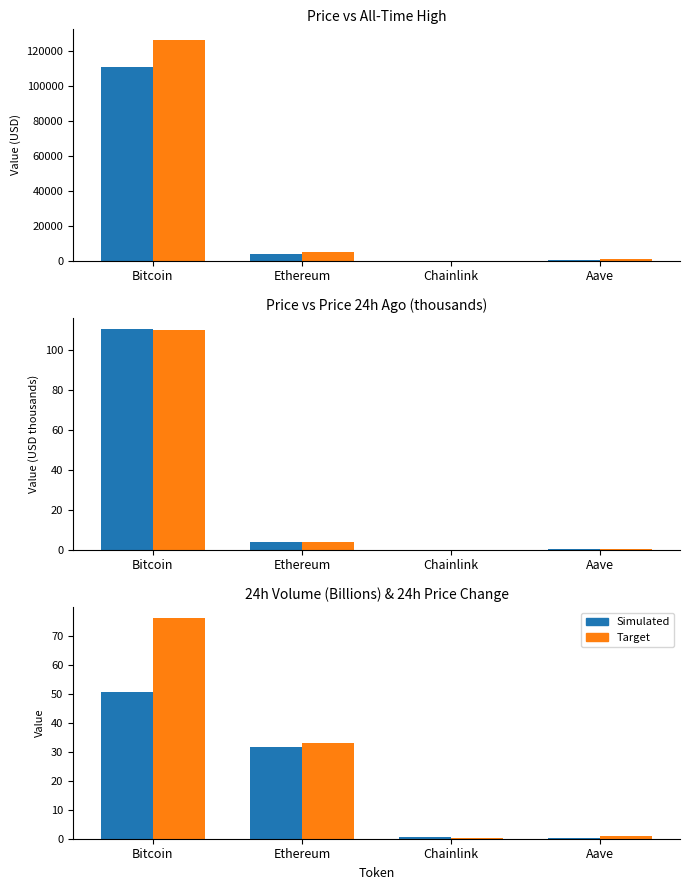

Which series has the largest total across all categories?

allTimeHigh